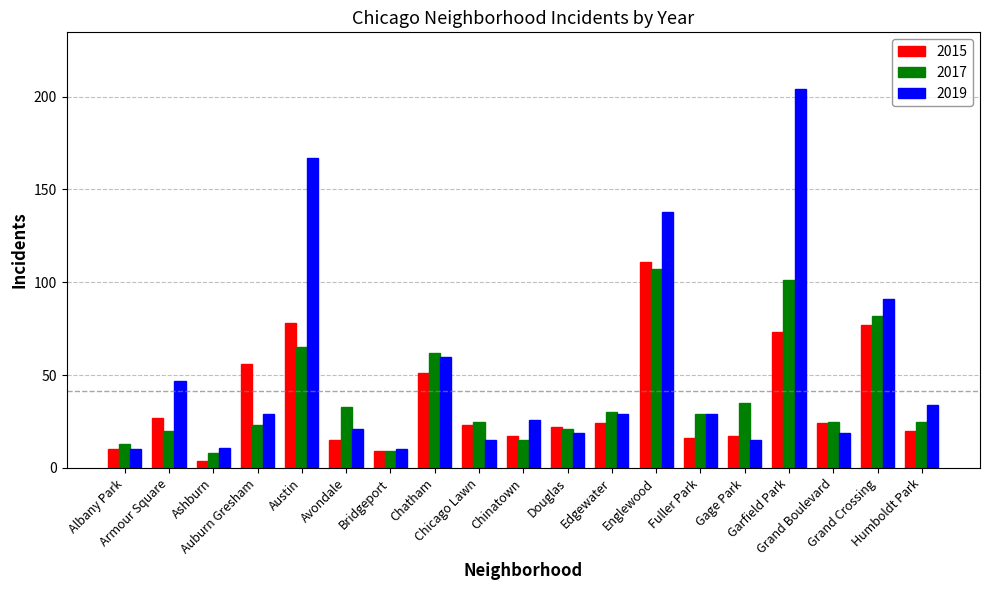

Where is 2019 nearest to the value 107?

Grand Crossing